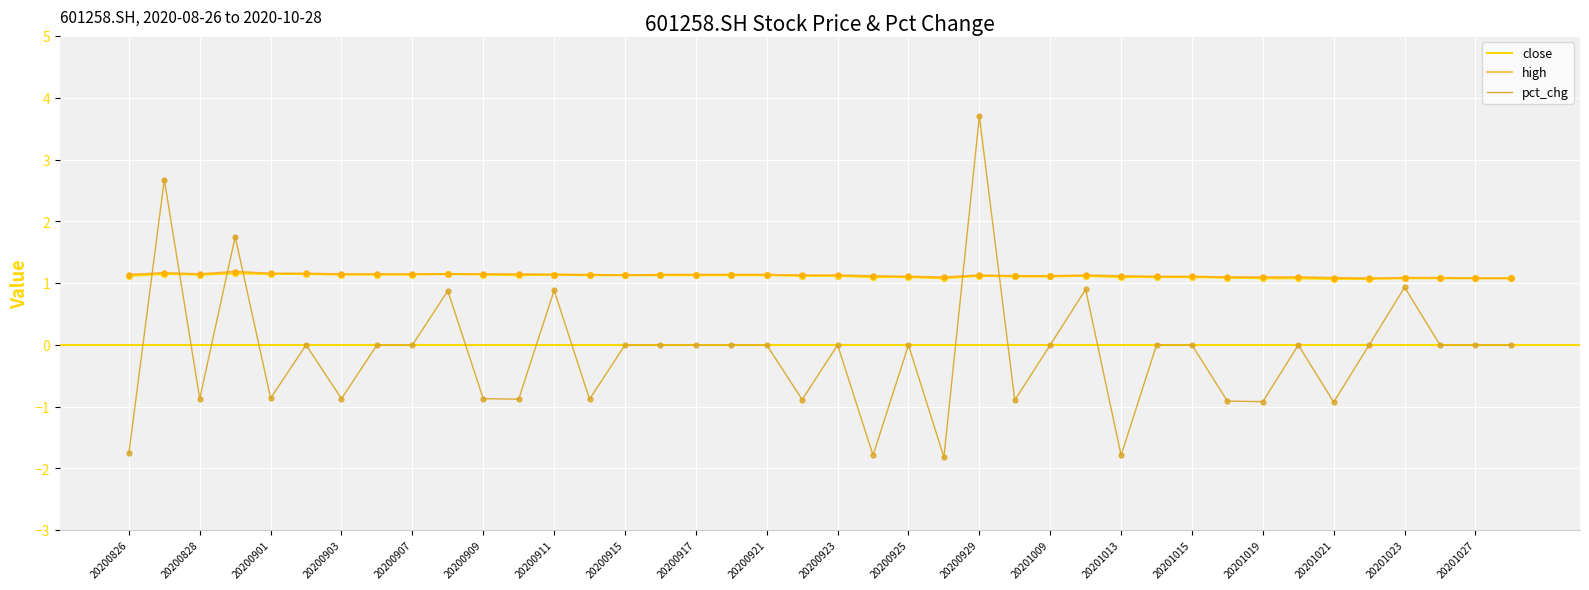

Which series ends up on top after the final intersection of pct_chg and close?

close